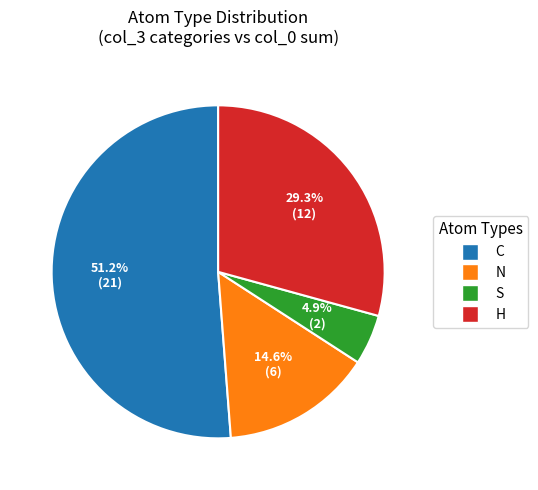

Between C and S, which is larger?

C